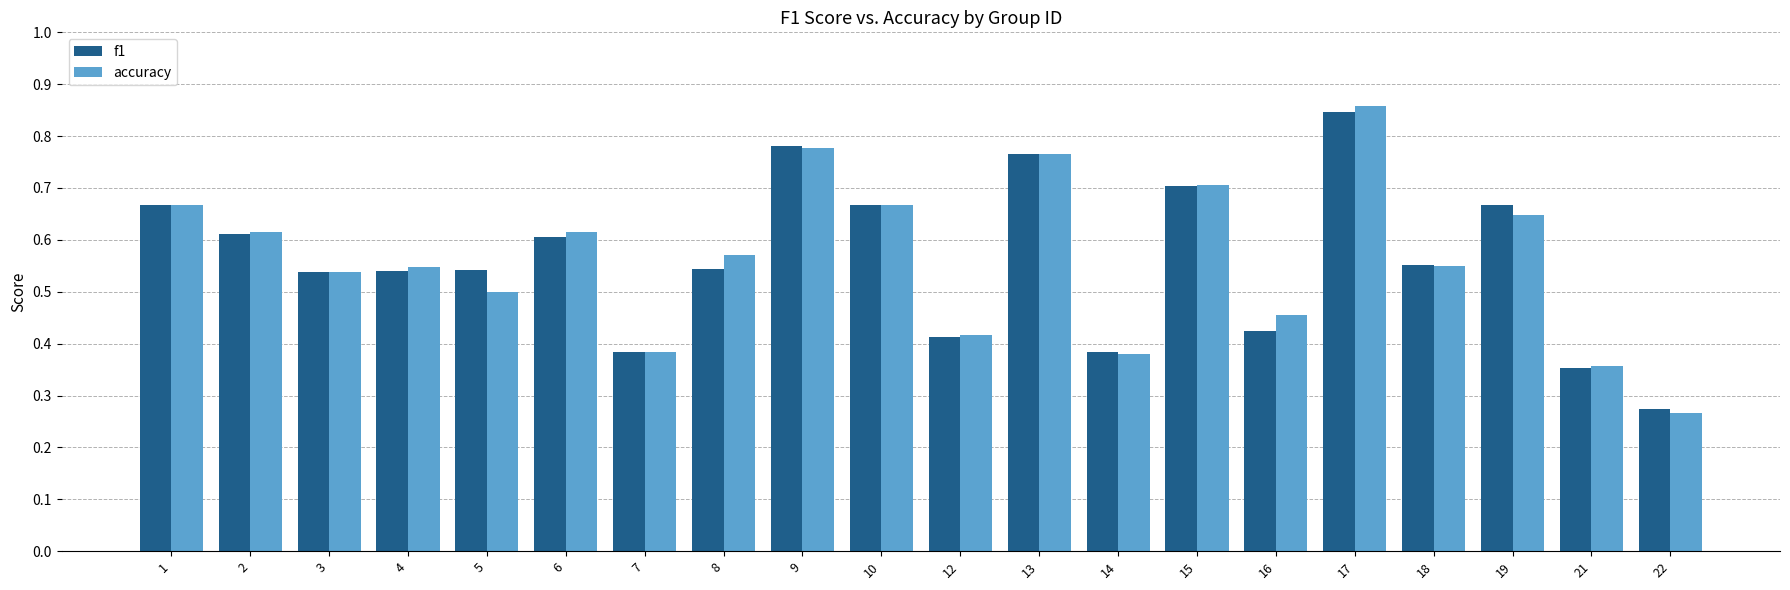

Which series has the widest spread of values?

accuracy